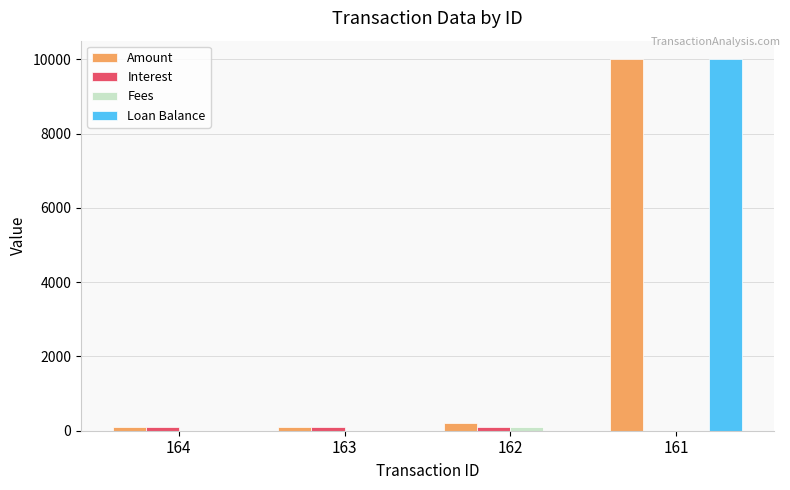

What is the greatest value displayed?

10000.0